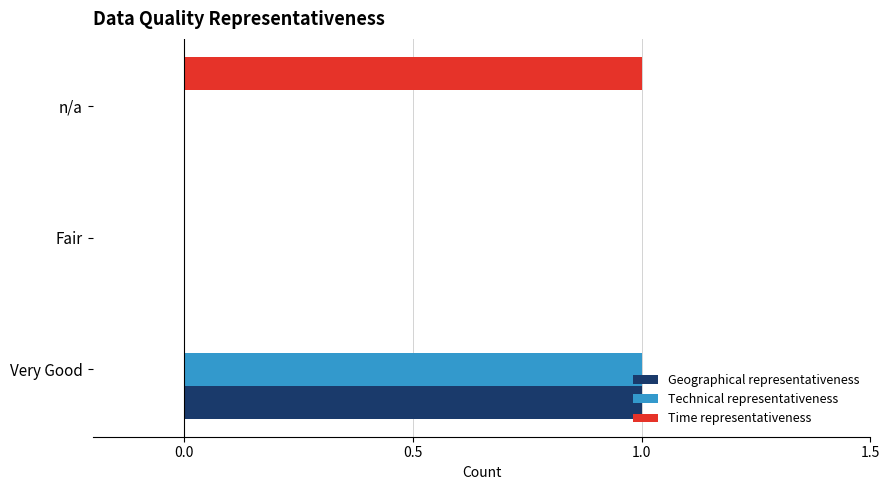

Which series changed the most between Fair and n/a?

Time representativeness